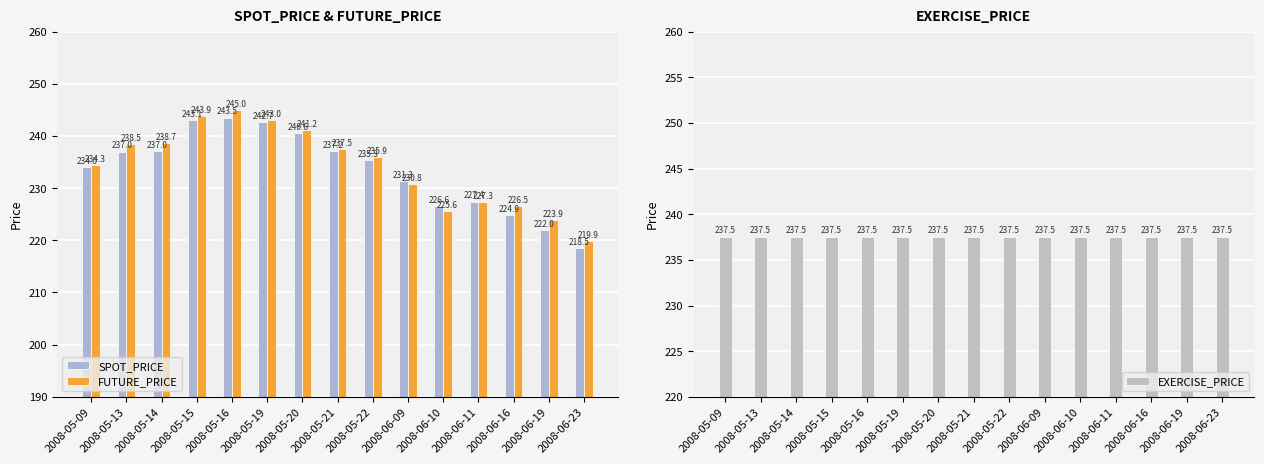

How many bars are there in each group?

3